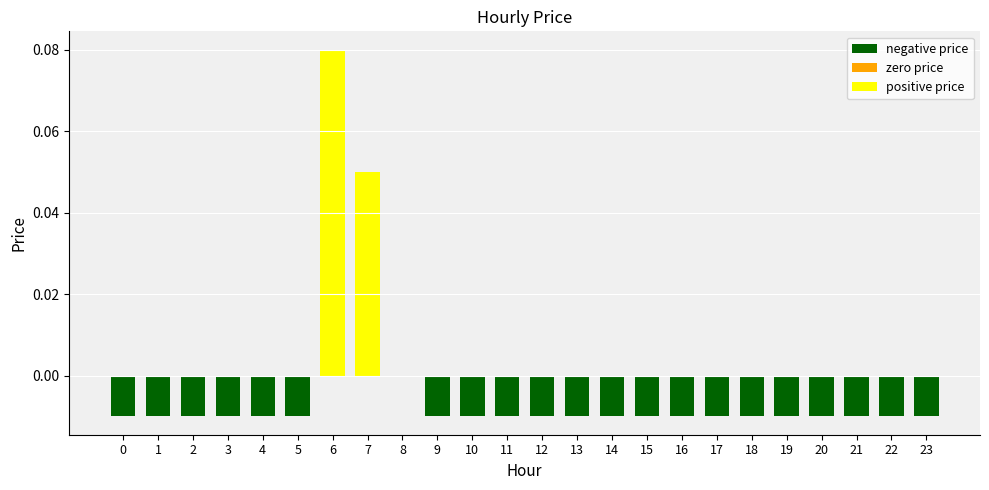

At which category does the chart reach its peak across all series?

6